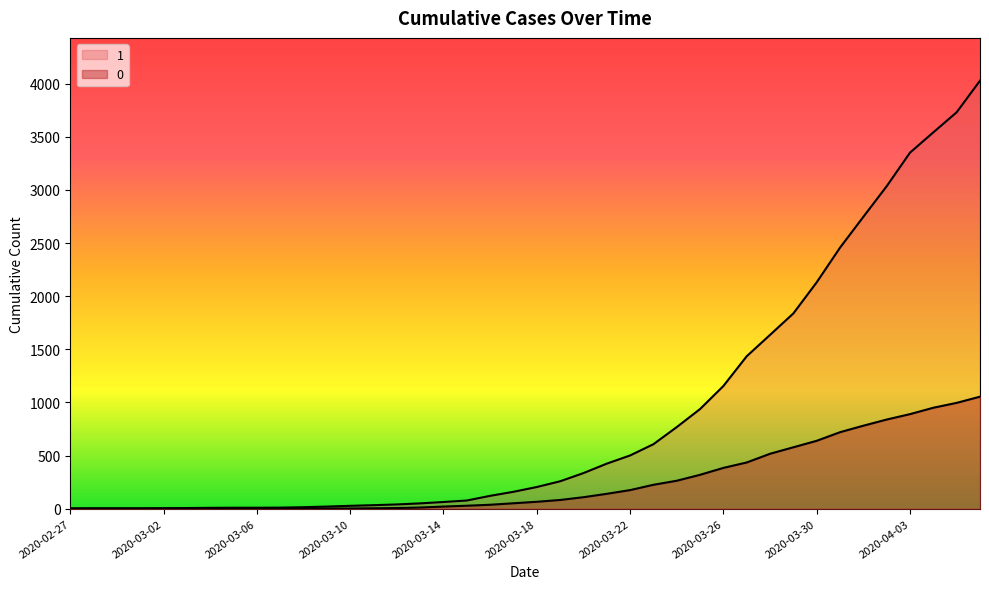

The value of 1 at 2020-03-01 is 4. True or false?

True